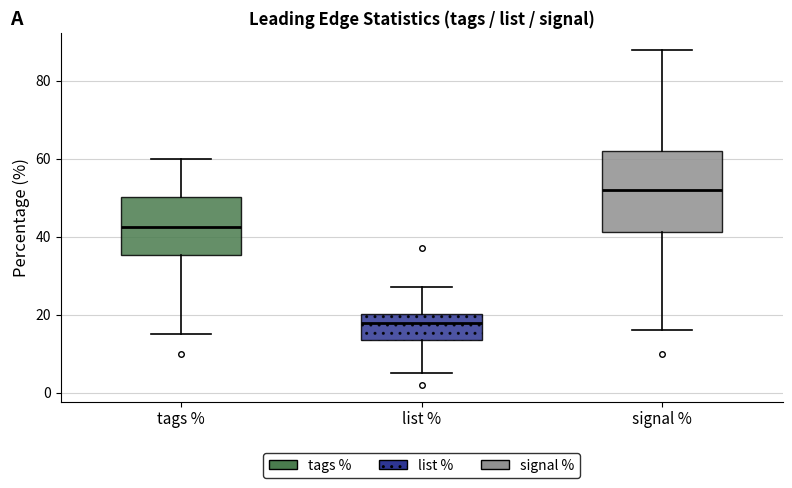

Comparing the boxes themselves (not the whiskers), which one is the tallest?

signal %